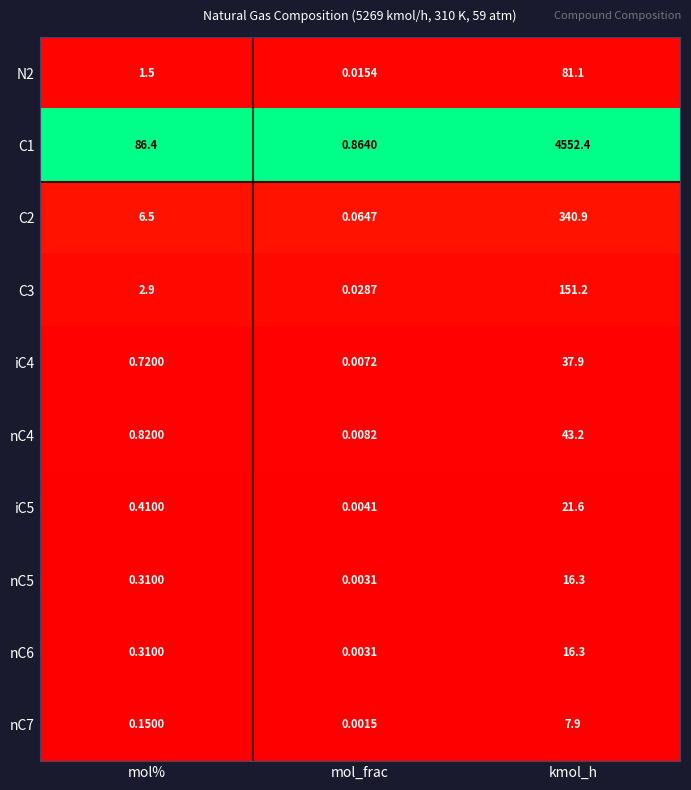

Rank the categories by iC5 value from highest to lowest.

kmol_h, mol%, mol_frac